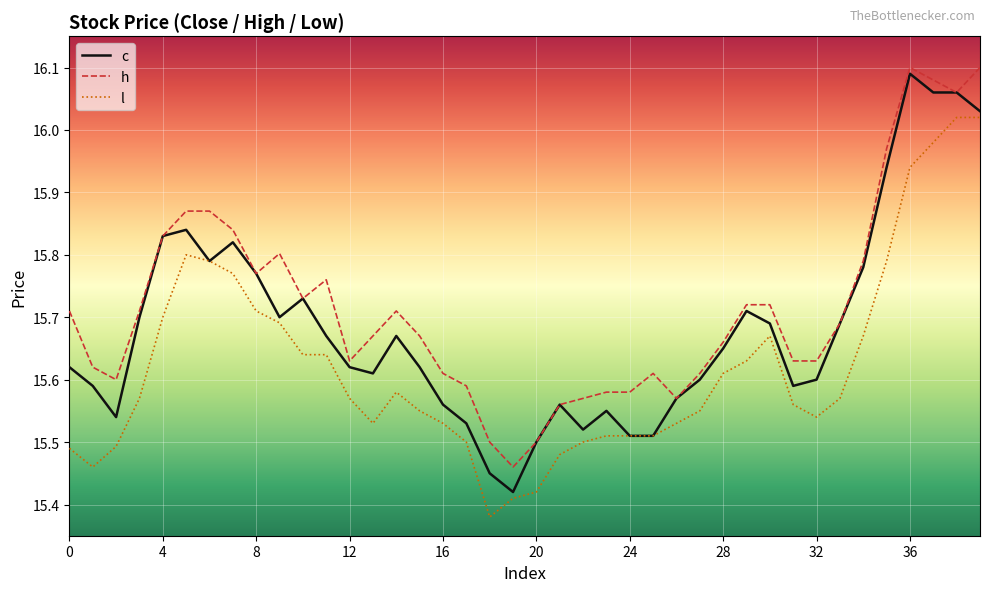

List the series in order of their overall mean, highest first.

h, c, l